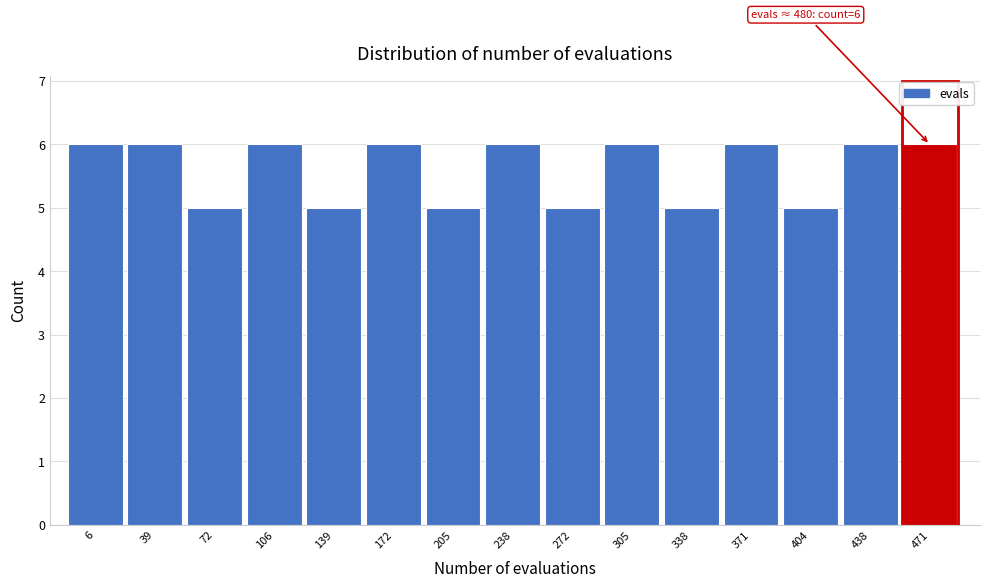

Reading left to right, list all the values displayed in this chart.

6=6	39=6	72=5	106=6	139=5	172=6	205=5	238=6	272=5	305=6	338=5	371=6	404=5	438=6	471=6